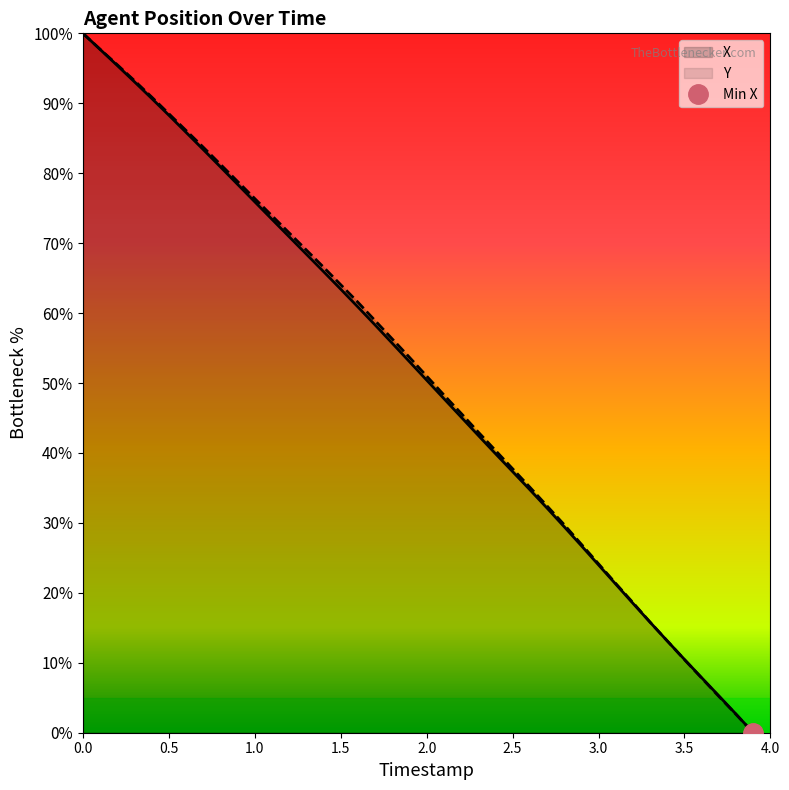

Reading right to left, list all the values displayed in this chart.

X: 0.0	2.7	5.3	7.9	10.5	13.1	15.8	18.5	21.3	24.0	26.7	29.5	32.1	34.8	37.3	39.9	42.5	45.2	47.8	50.4	53.1	55.7	58.3	60.9	63.4	65.9	68.4	70.9	73.4	75.9	78.4	80.9	83.4	85.8	88.3	90.7	93.1	95.4	97.7	100.0
Y: 0.0	2.6	5.2	7.8	10.4	13.1	15.8	18.6	21.4	24.2	27.0	29.8	32.4	35.1	37.7	40.4	43.0	45.7	48.3	51.0	53.7	56.3	58.9	61.6	64.1	66.6	69.0	71.5	73.9	76.4	78.8	81.3	83.7	86.1	88.5	90.9	93.2	95.5	97.7	100.0